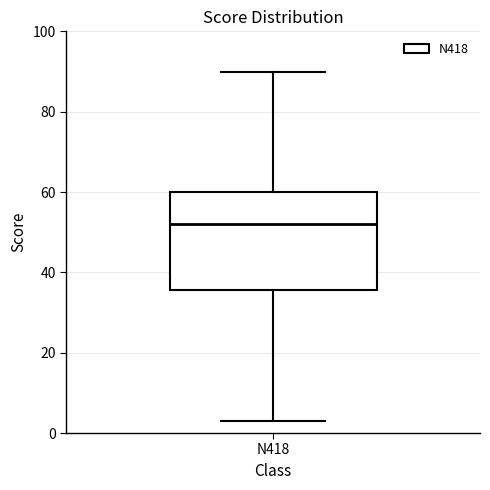

Where does the lower whisker of the box for N418 end on the y-axis? The values are not printed on the chart, so give them approximately, as read against the axis.

4